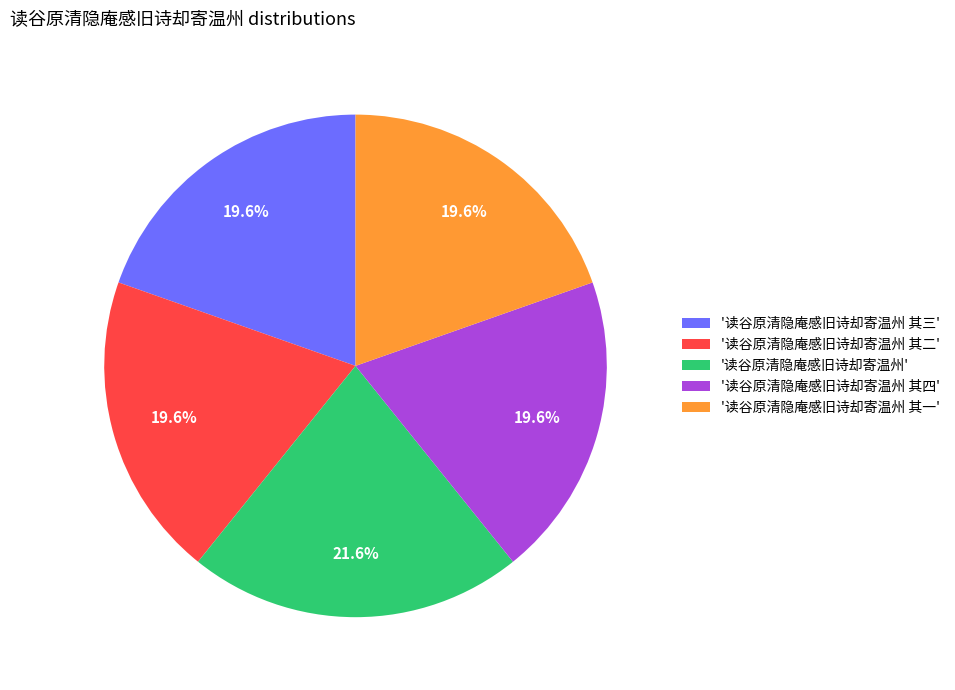

Count the number of slices in the pie.

5